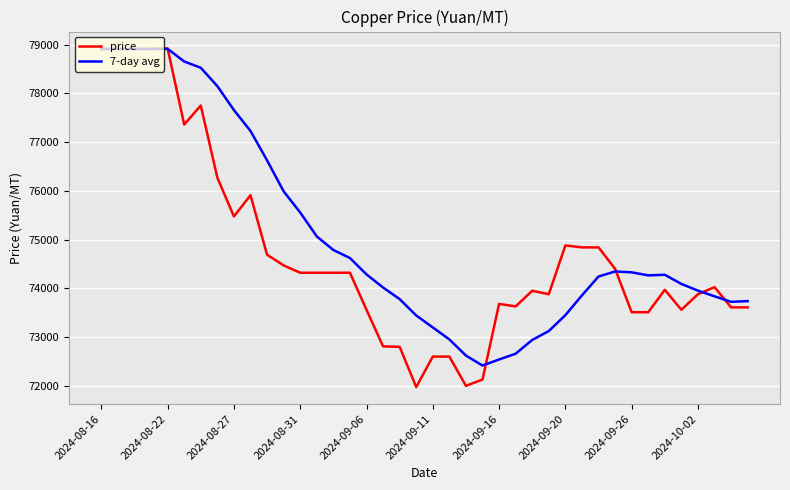

What is the greatest value displayed?

78920.0